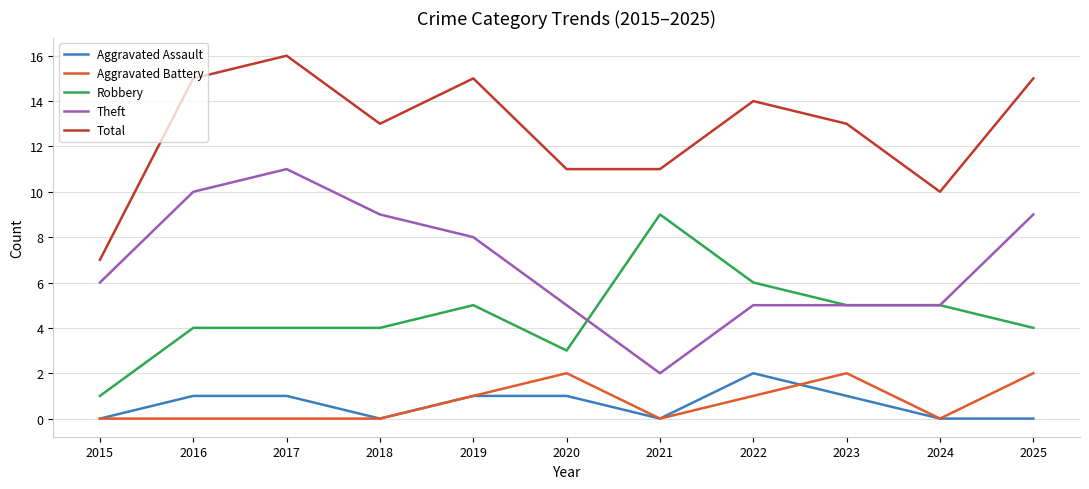

True or false: Aggravated Assault has a value of -1 at 2021.

False